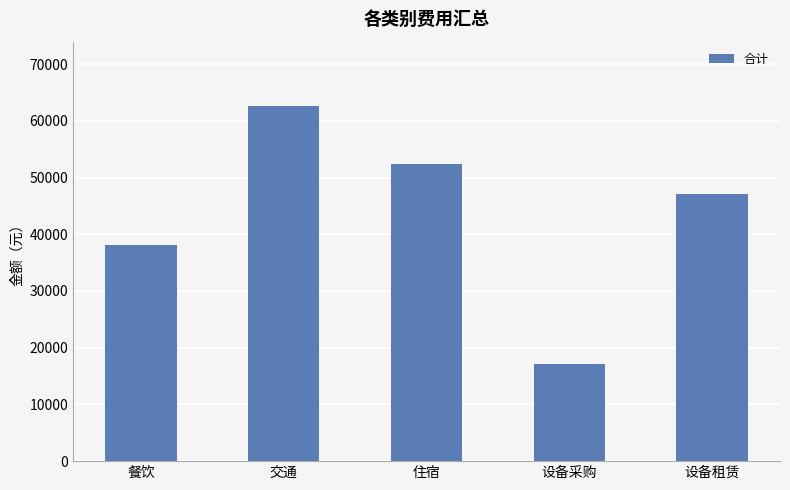

What is the change in value from 餐饮 to 设备采购?

-20947